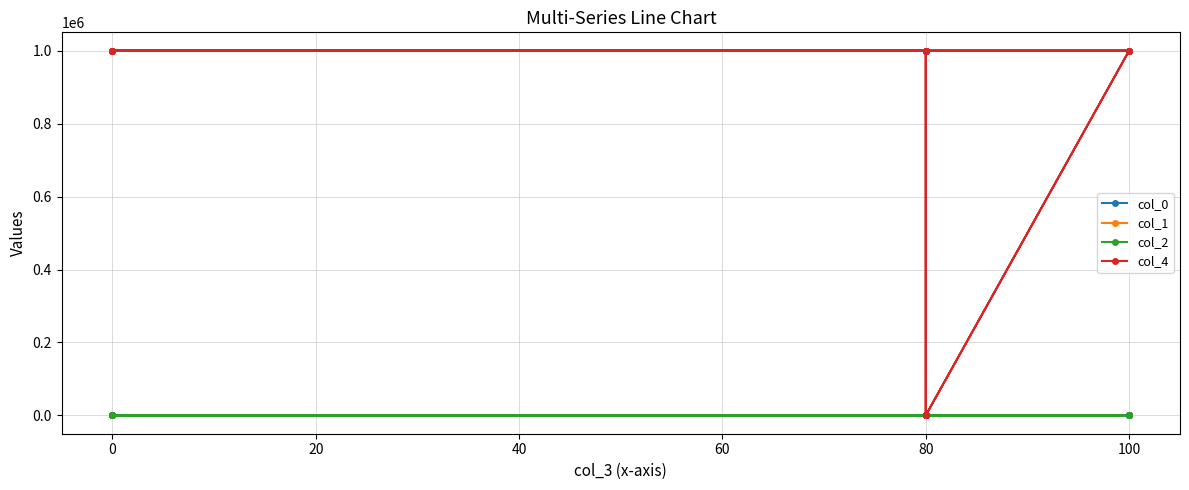

Is it true that col_2 equals 15.1 at 80?

True